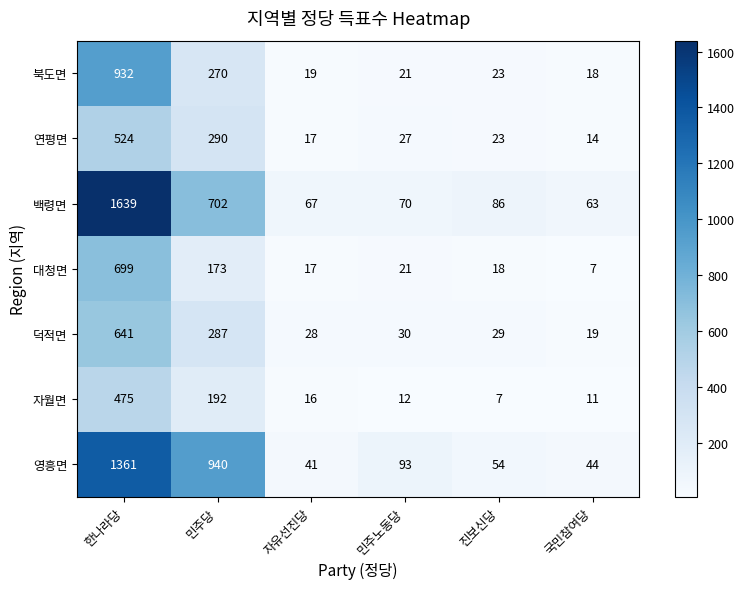

What is the difference between the maximum and minimum values in the 백령면 series?

1576